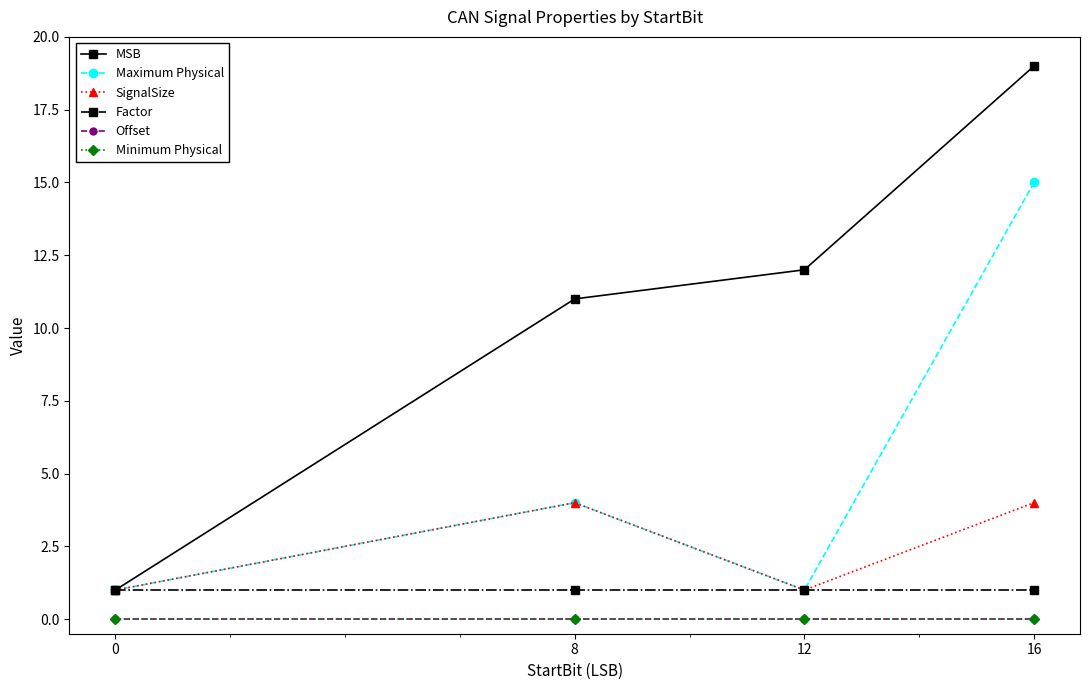

What are all the series names shown in the legend?

MSB, Maximum Physical, SignalSize, Factor, Offset, Minimum Physical